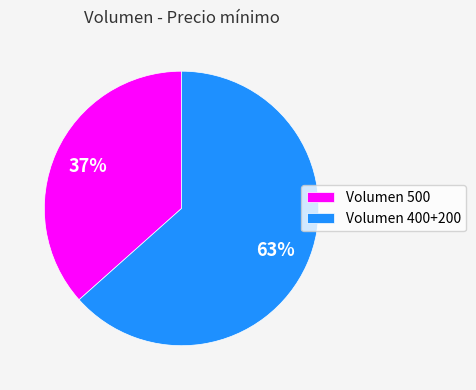

Does any single category account for the majority?

Yes